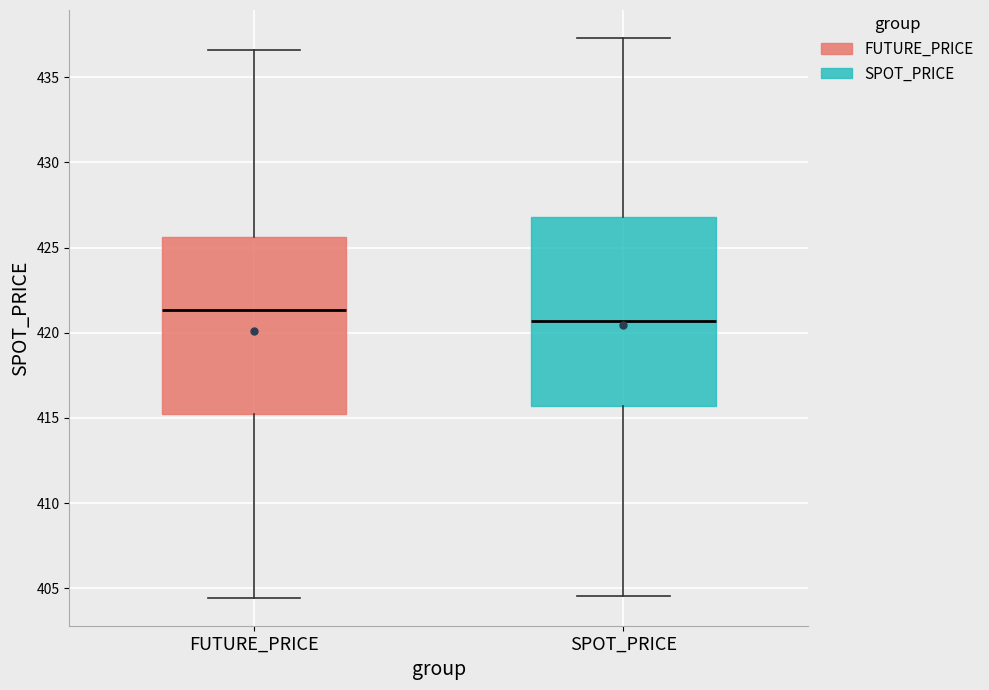

Which box's median line is the highest?

FUTURE_PRICE